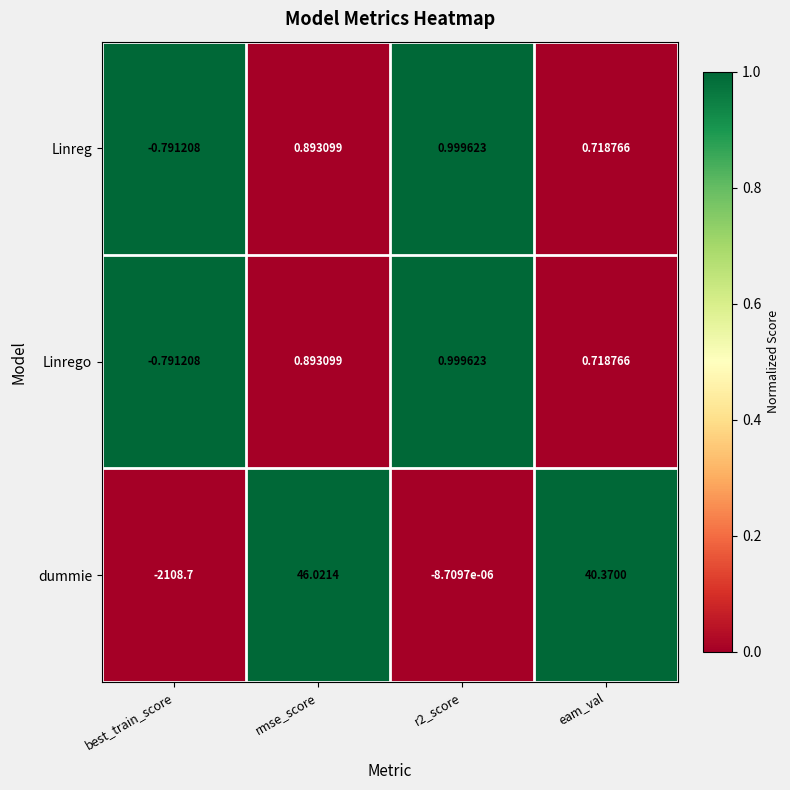

Which series has the largest range (max minus min)?

dummie